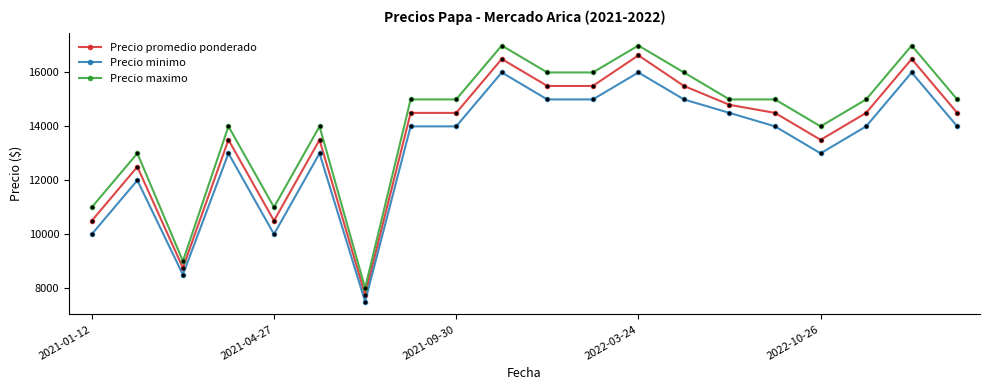

True or false: Precio maximo has more than 0 interior local peaks.

True